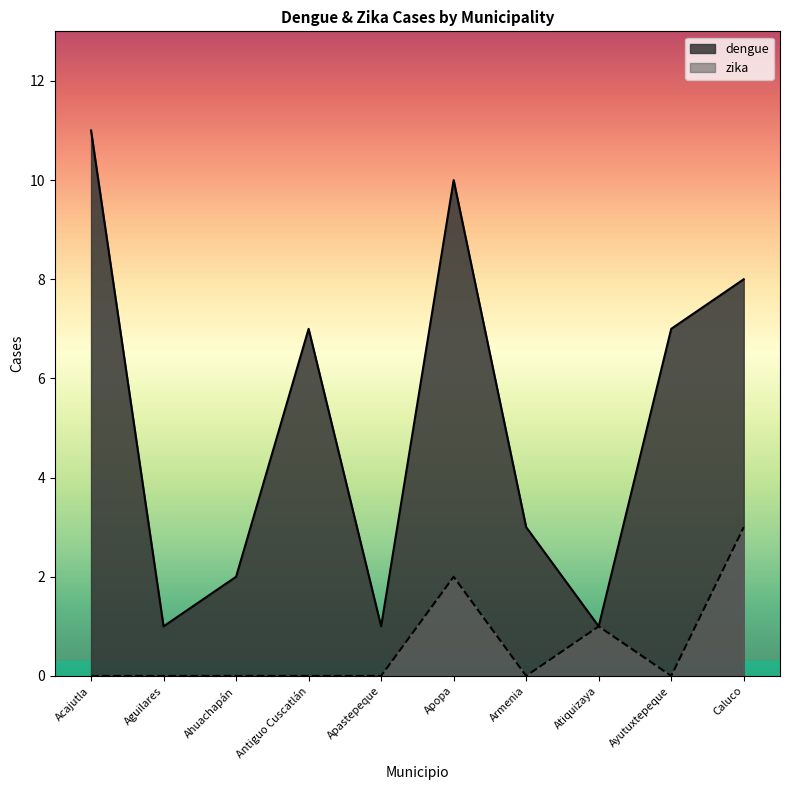

What is the sum of the dengue values at Antiguo Cuscatlán and Armenia?

10